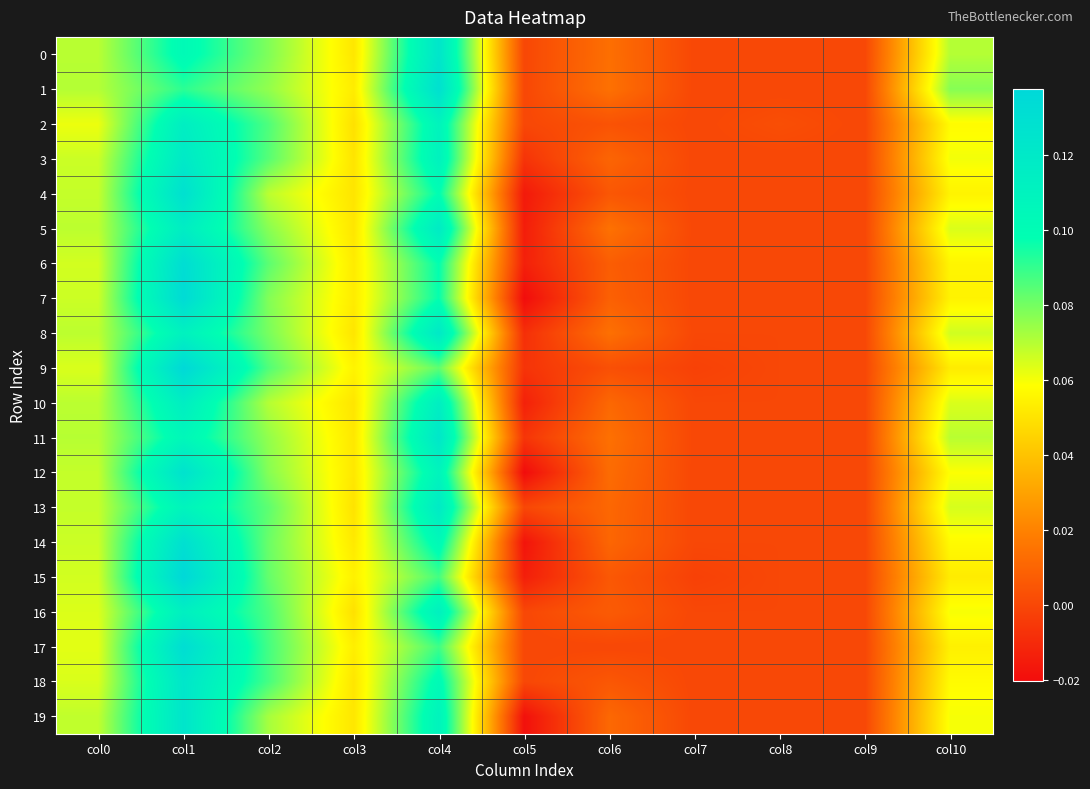

Which label corresponds to the smallest value in the chart?

col5